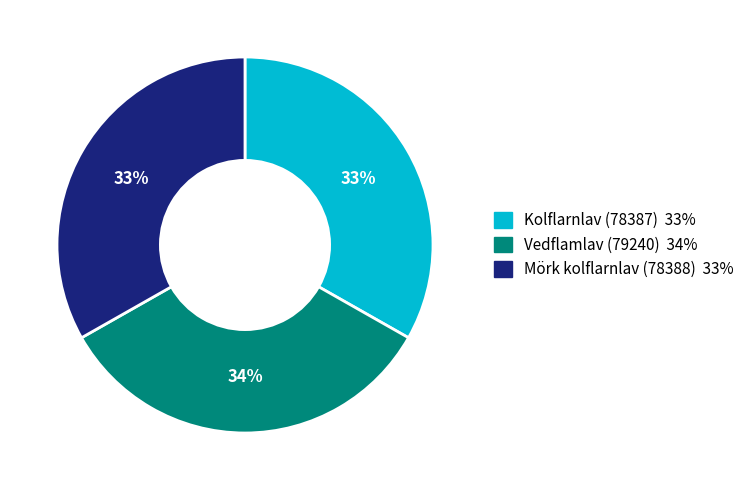

Count the number of slices in the pie.

3